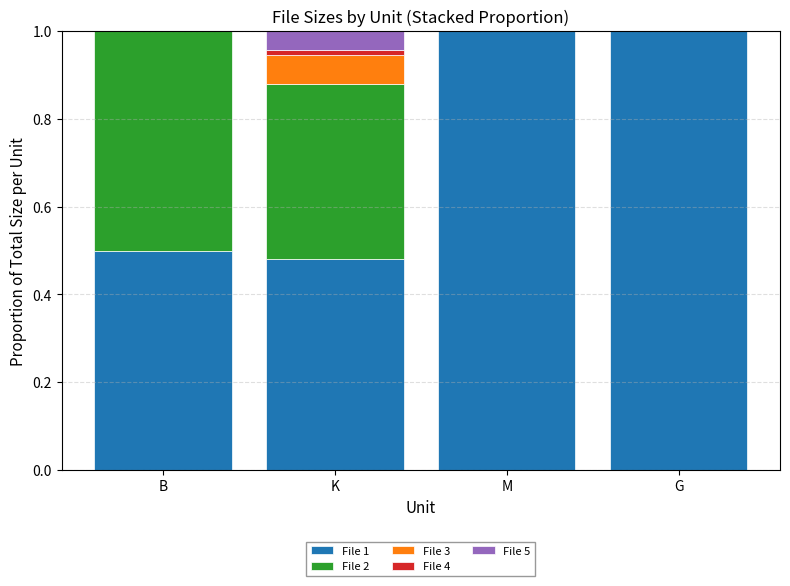

The value of File 1 at G is 0.4. True or false?

False